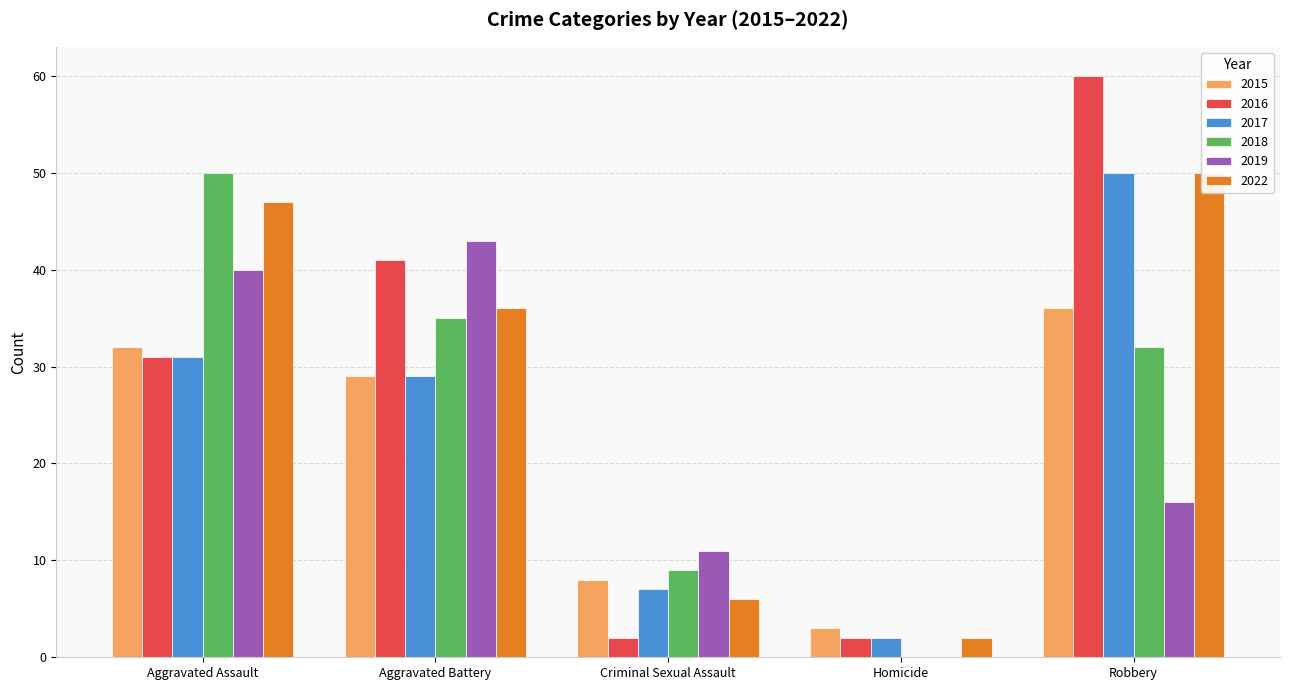

Reading right to left, transcribe all the data shown in this chart.

2015: 36	3	8	29	32
2016: 60	2	2	41	31
2017: 50	2	7	29	31
2018: 32	0	9	35	50
2019: 16	0	11	43	40
2022: 50	2	6	36	47